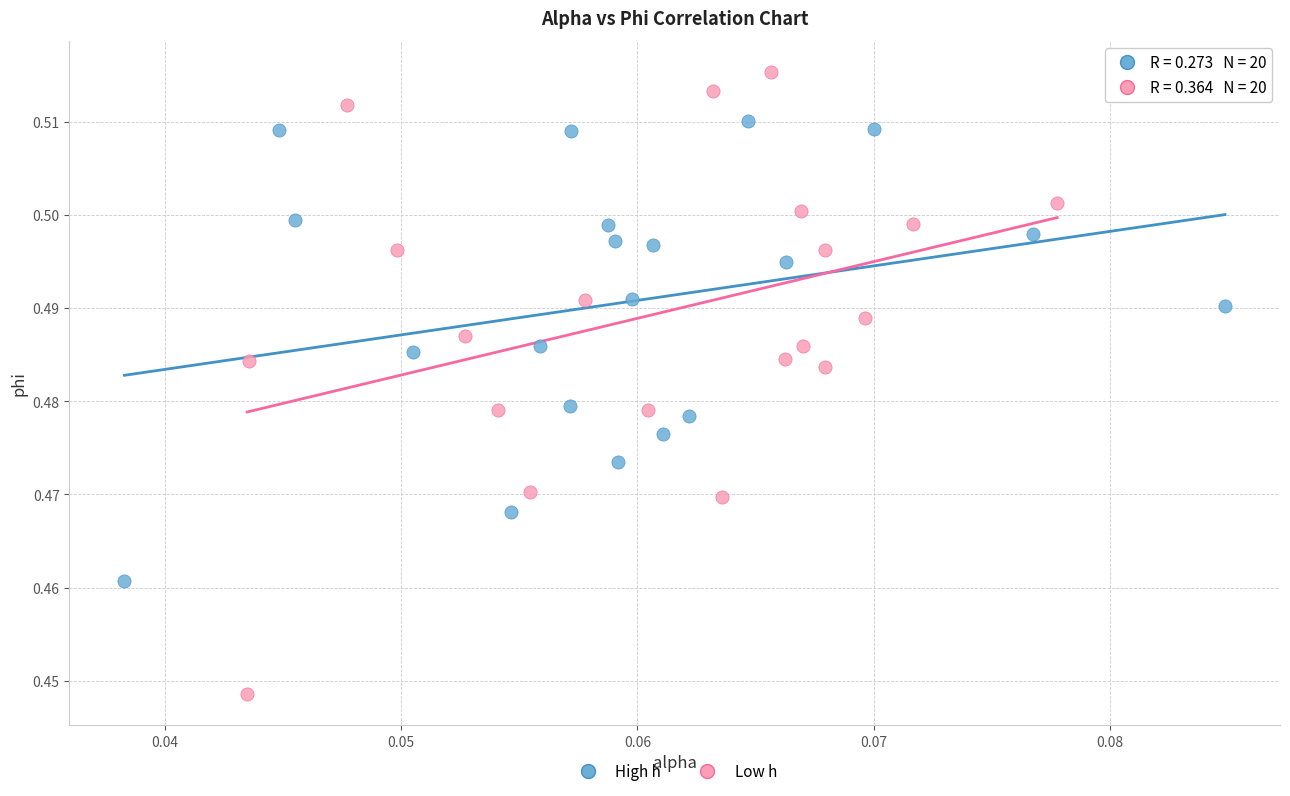

What are all the series names shown in the legend?

High h, Low h